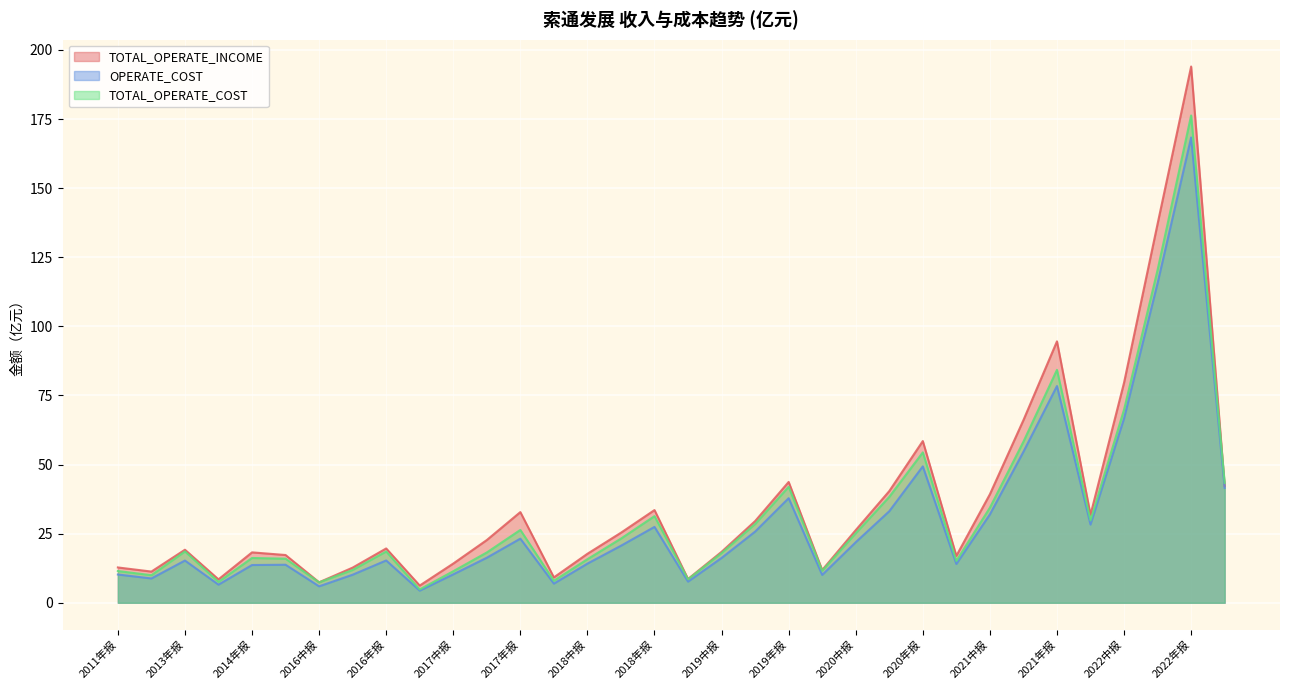

What is the difference between the highest and lowest values at 2020年报?

9.2